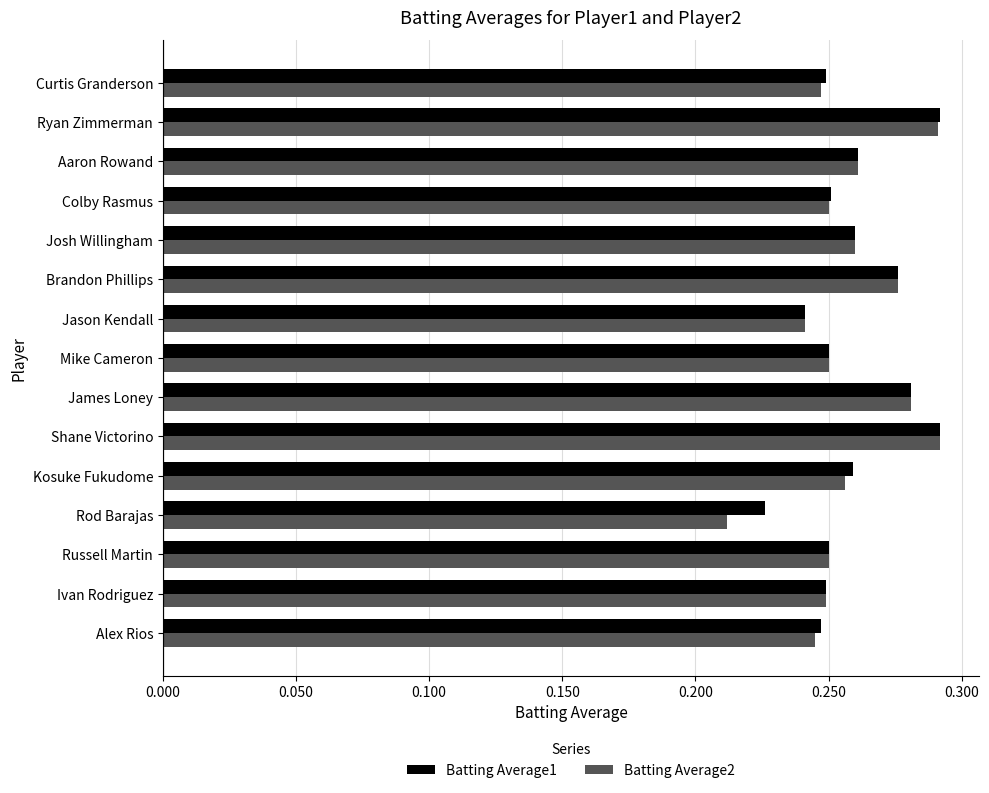

The Batting Average1 series shows 0.1 at Aaron Rowand. True or false?

False